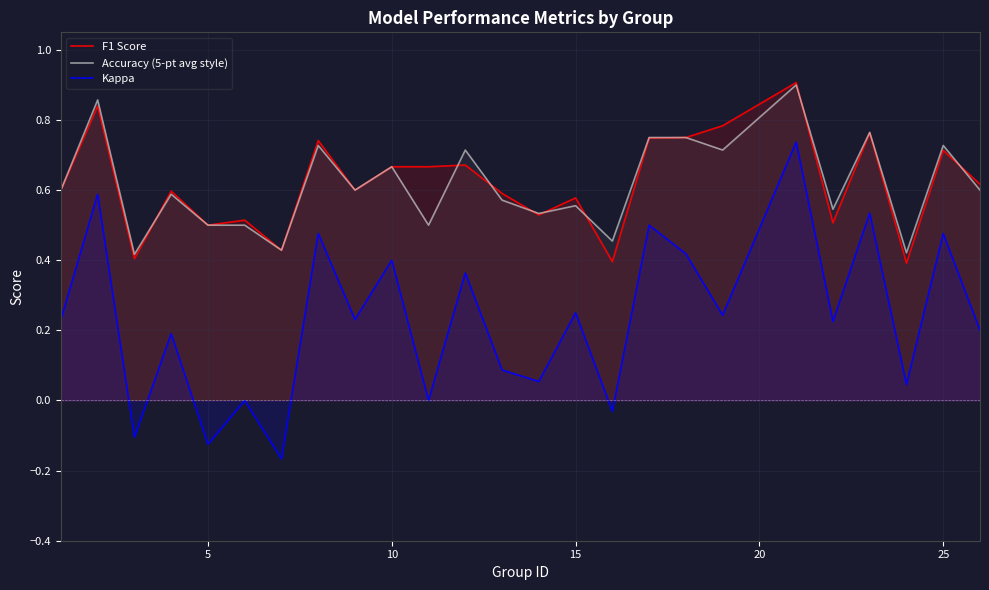

True or false: Accuracy (5-pt avg style) and Kappa intersect in this chart.

False